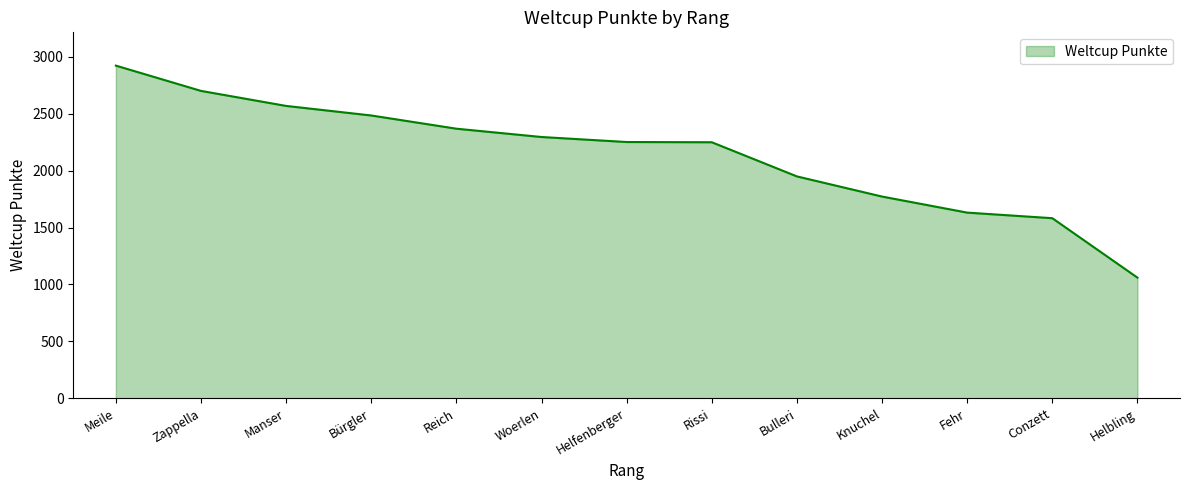

Does the chart have visible grid lines?

No